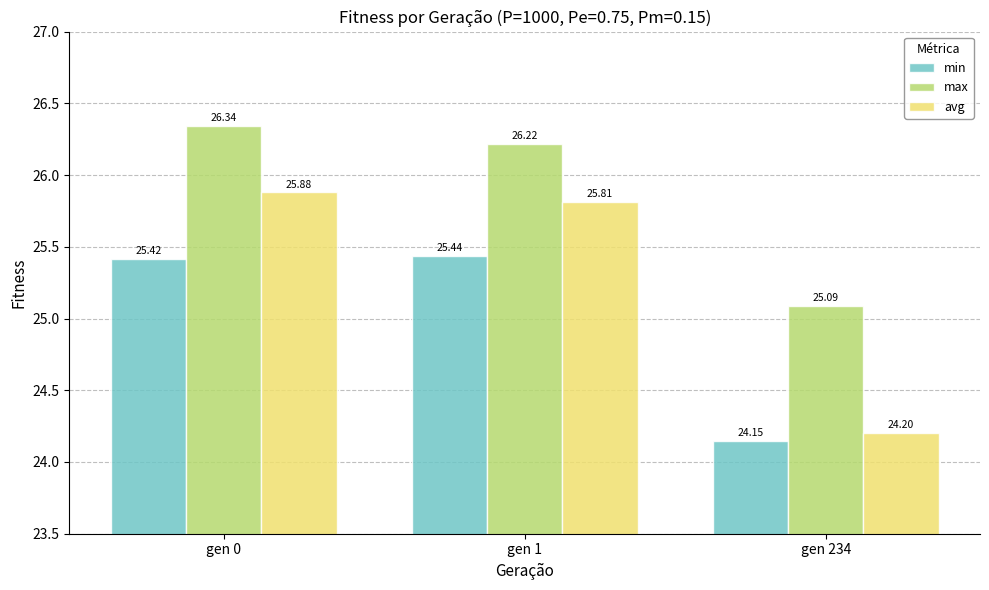

Where is avg nearest to the value 25?

gen 234